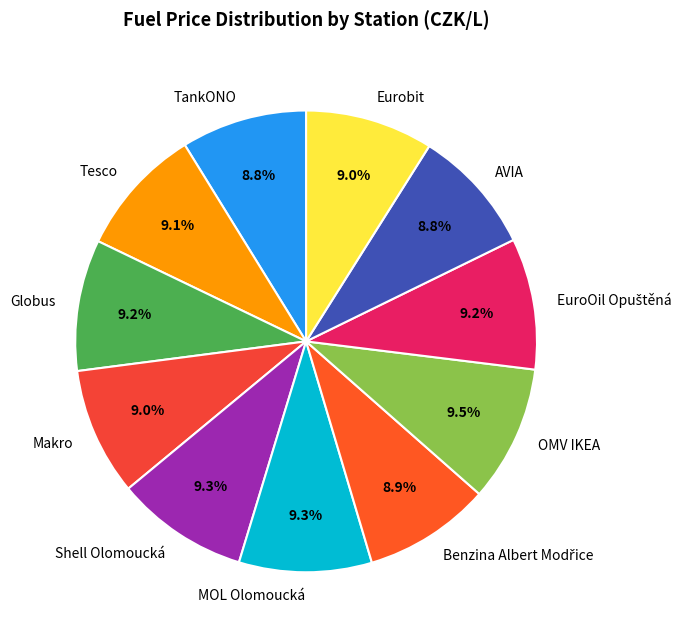

What is the ratio of the value at Shell Olomoucká to the value at Globus?

1.0